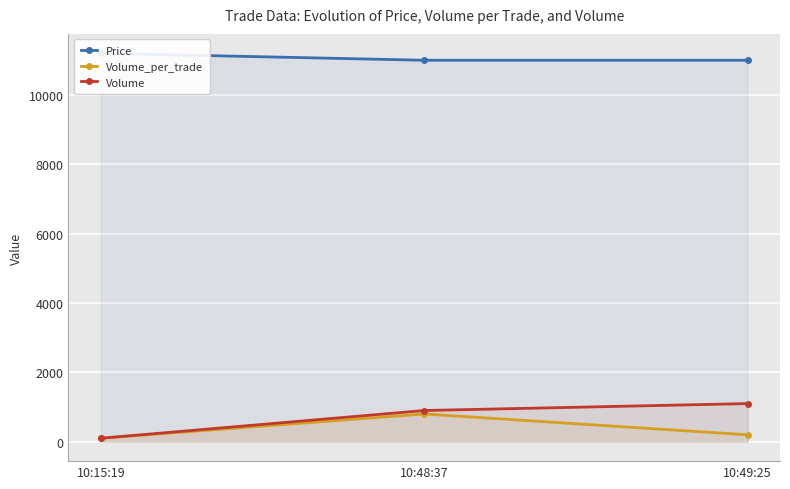

At which category is the sum across all series the highest?

10:48:37